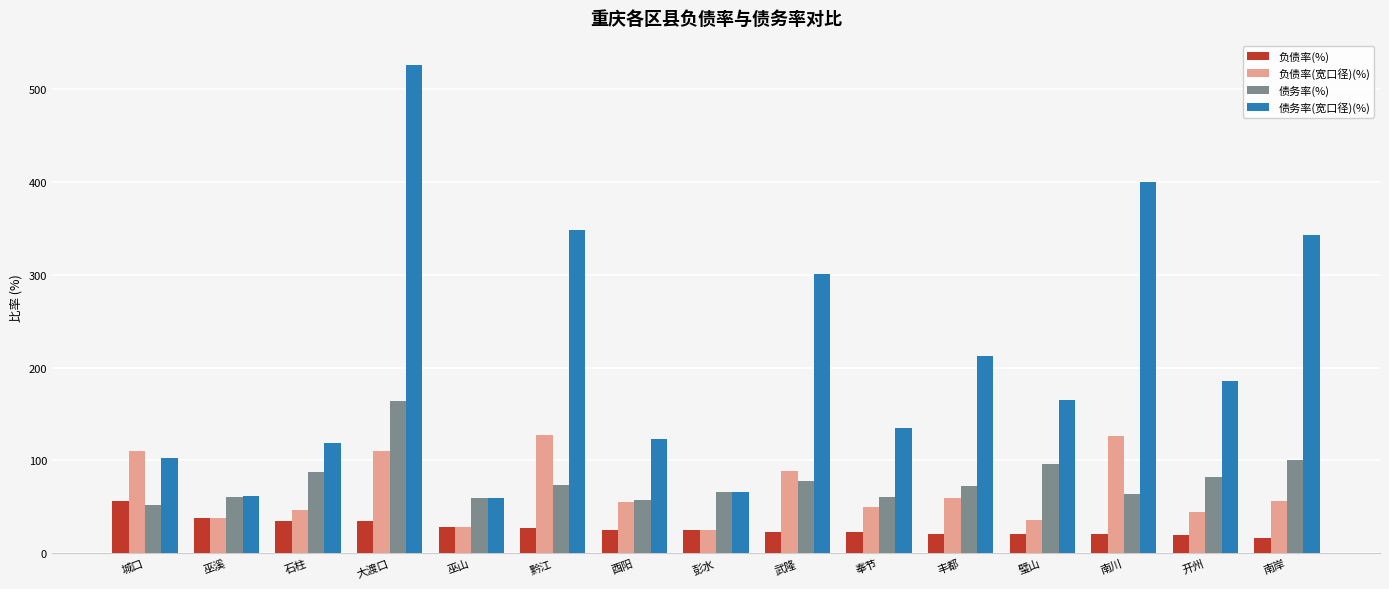

Count the number of categories in the chart.

15